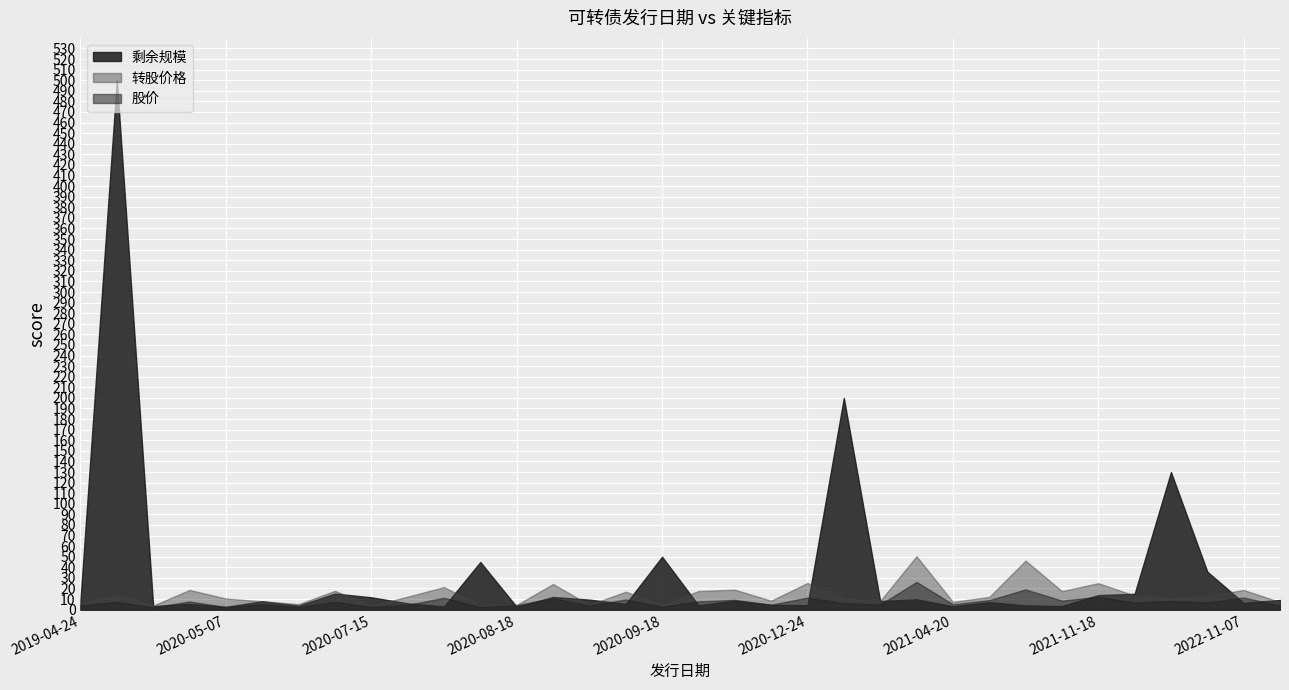

At which category is the sum across all series the highest?

2019-11-15